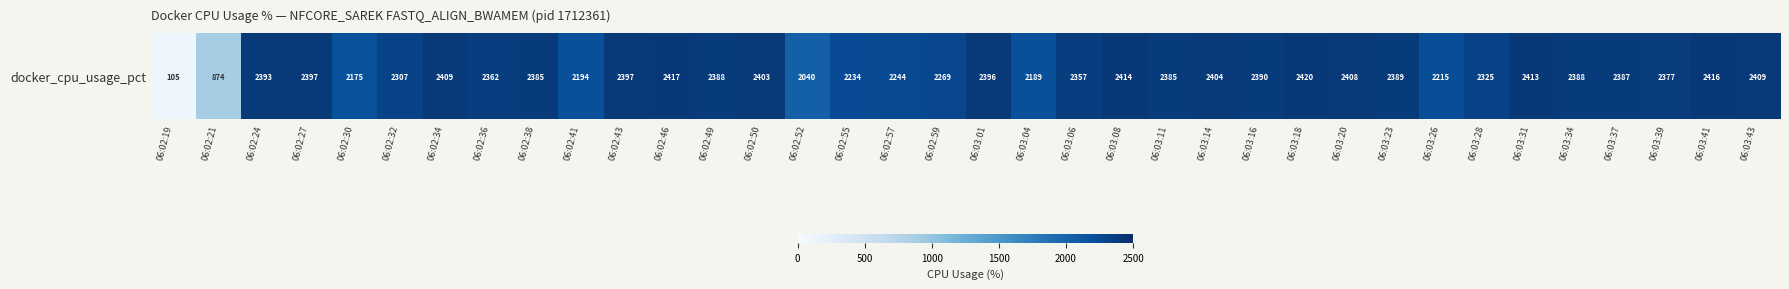

Which category has the highest value across all series?

06:03:18